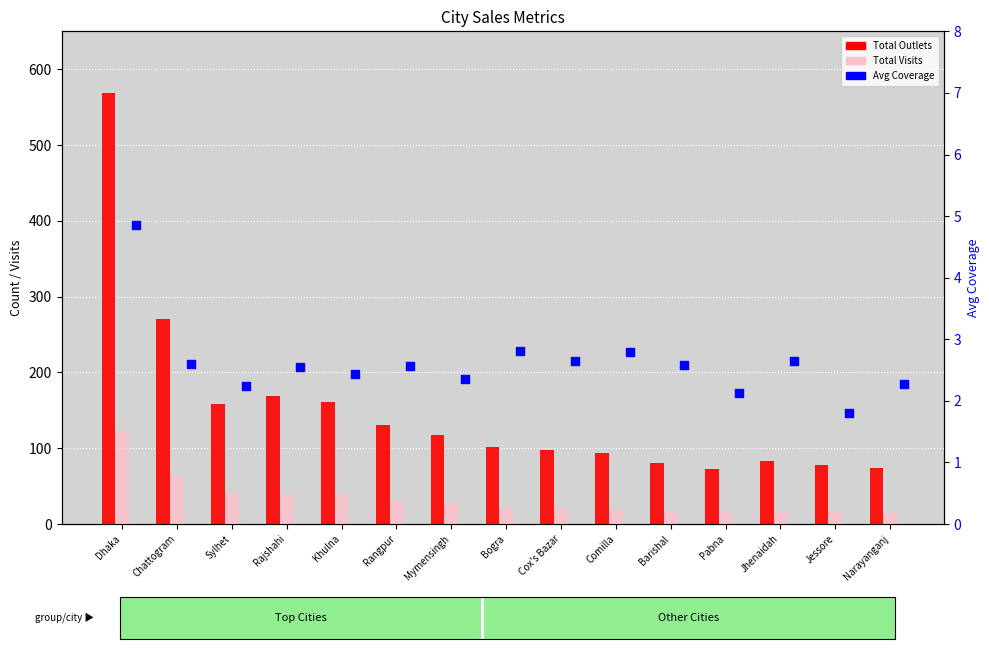

At how many categories does at least one series exceed 49?

15